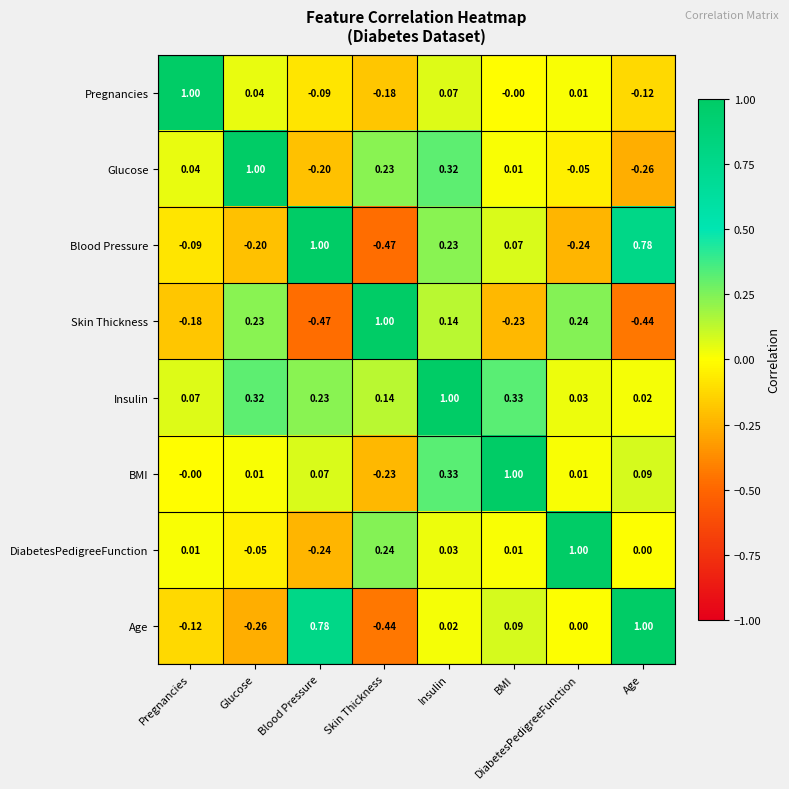

At which label does Age first exceed 0?

Blood Pressure